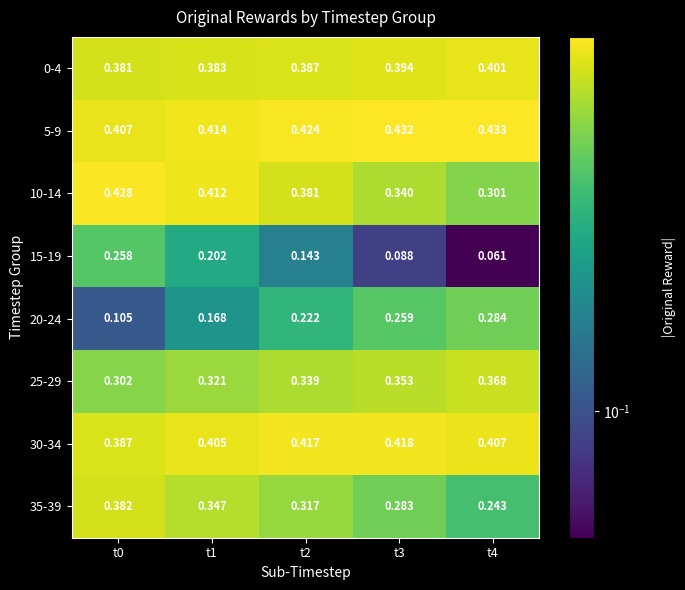

At t1, list the series in order from largest to smallest.

5-9, 10-14, 30-34, 0-4, 35-39, 25-29, 15-19, 20-24